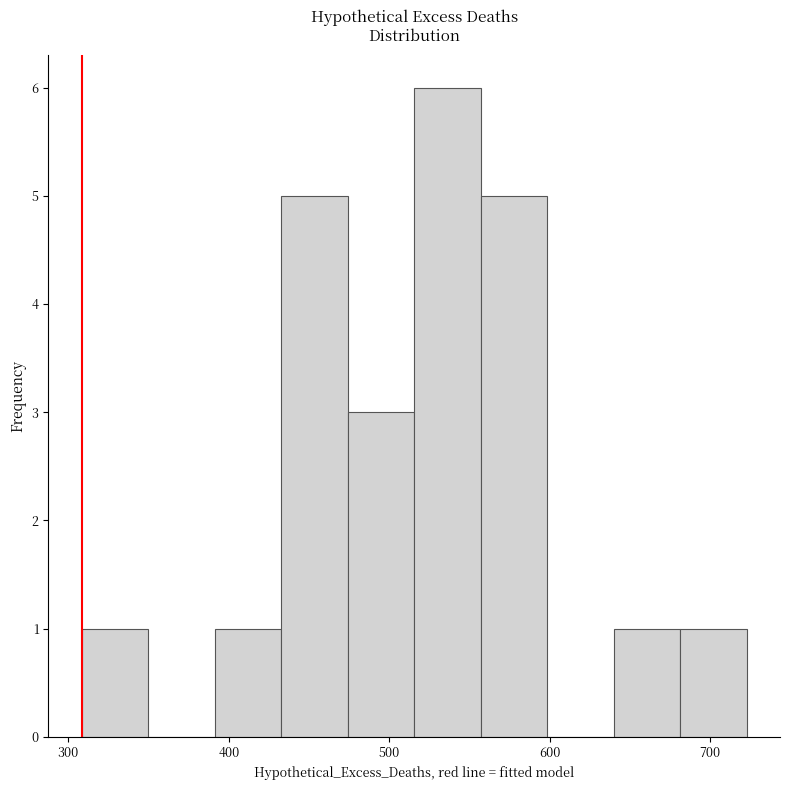

Reading left to right, transcribe this chart: for each bar, give the range it covers on the x-axis and its height. Neither the bar edges nor the heights are printed on the chart, so give them approximately, as read against the axes.

310 to 350: 1
350 to 390: 0
390 to 430: 1
430 to 470: 5
470 to 520: 3
520 to 560: 6
560 to 600: 5
600 to 640: 0
640 to 680: 1
680 to 720: 1